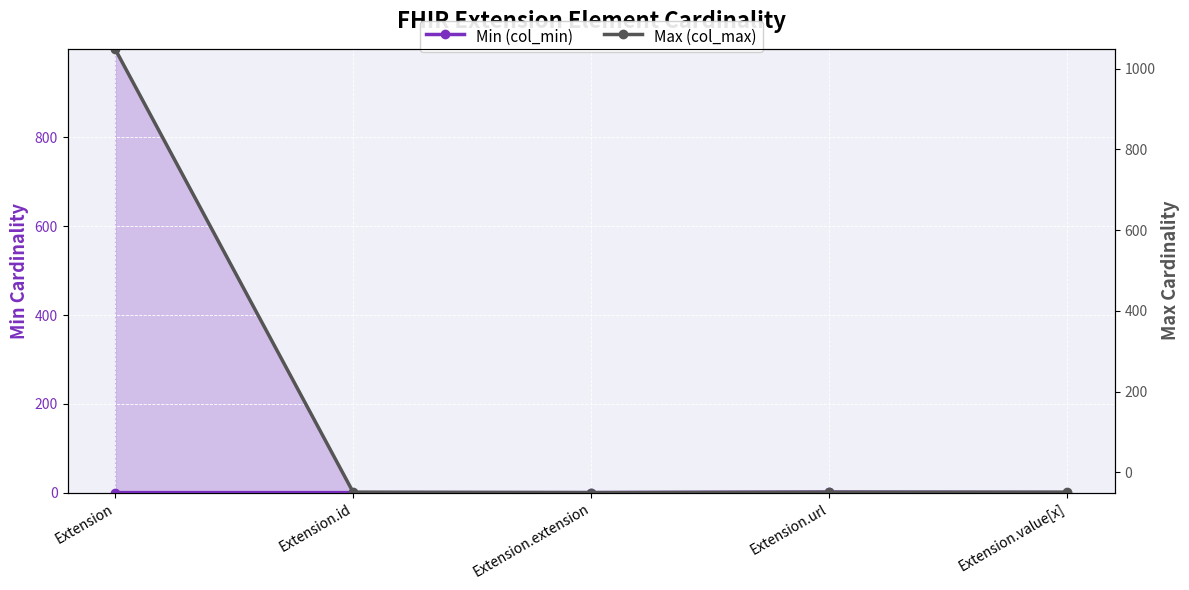

Is it true that Min (col_min) equals 0 at Extension.id?

True